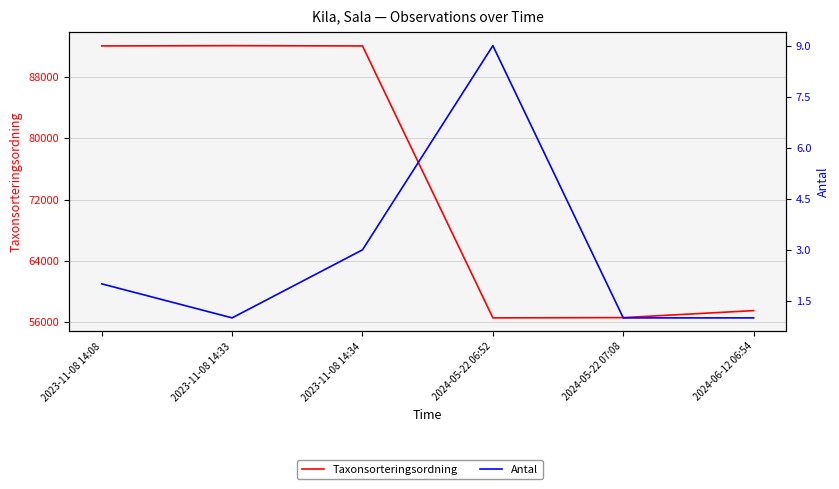

Rank the series by their maximum value, from highest to lowest.

Taxonsorteringsordning, Antal